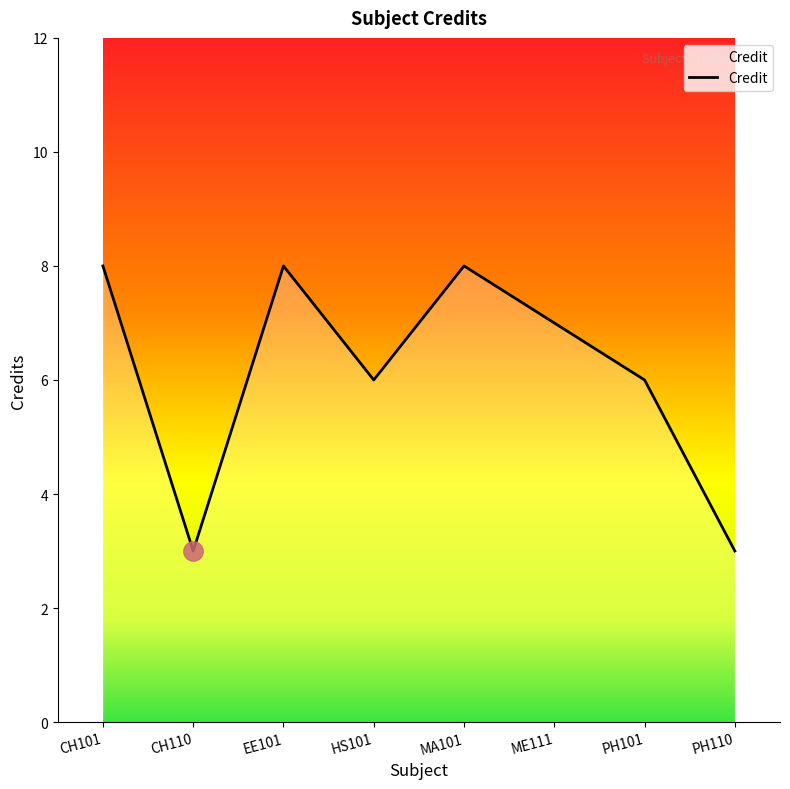

The value at ME111 is 7. True or false?

True